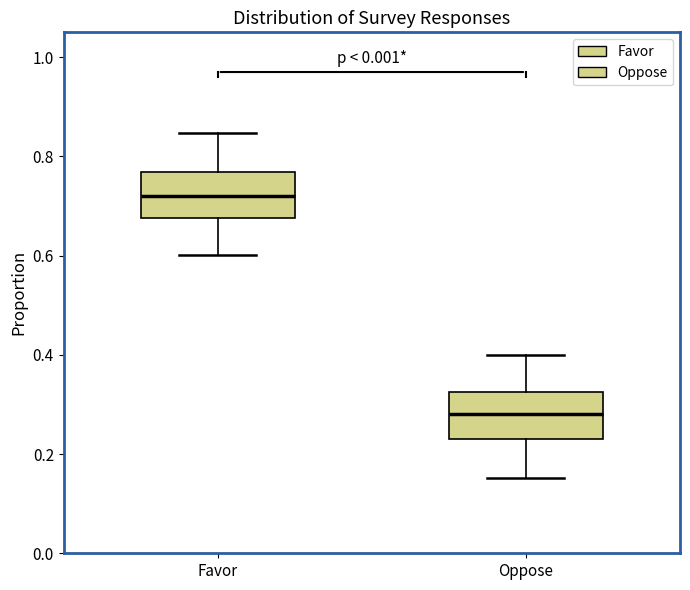

Reading left to right, read every box against the y-axis: the position of its median line, the range the box covers, and the ends of its whiskers. The values are not printed on the chart, so give them approximately, as read against the axis.

Favor: median 0.72, box 0.68 to 0.76, whiskers 0.60 to 0.84
Oppose: median 0.28, box 0.24 to 0.32, whiskers 0.16 to 0.40